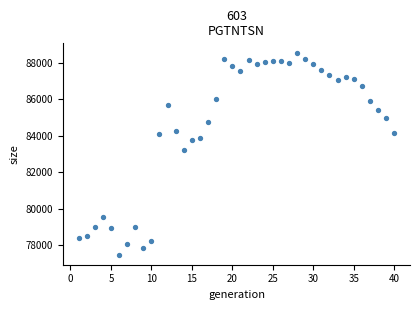

What Y value in the scatter plot is closest to 83003?

83224